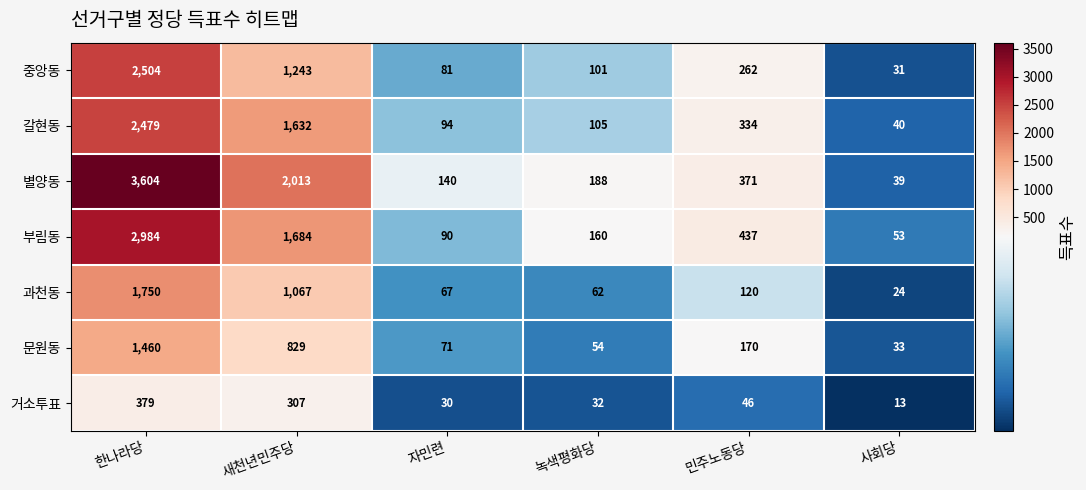

At which label does 중앙동 reach its peak?

한나라당